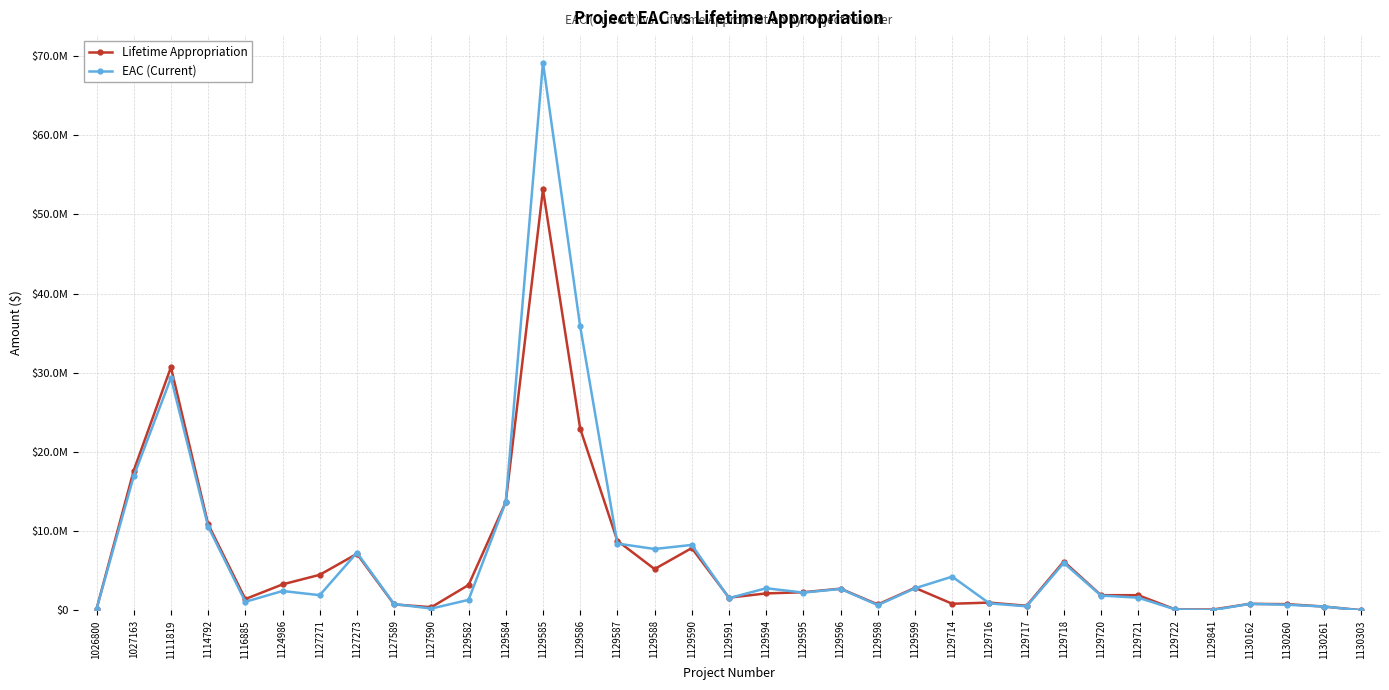

At how many categories does at least one series exceed 64067069?

1